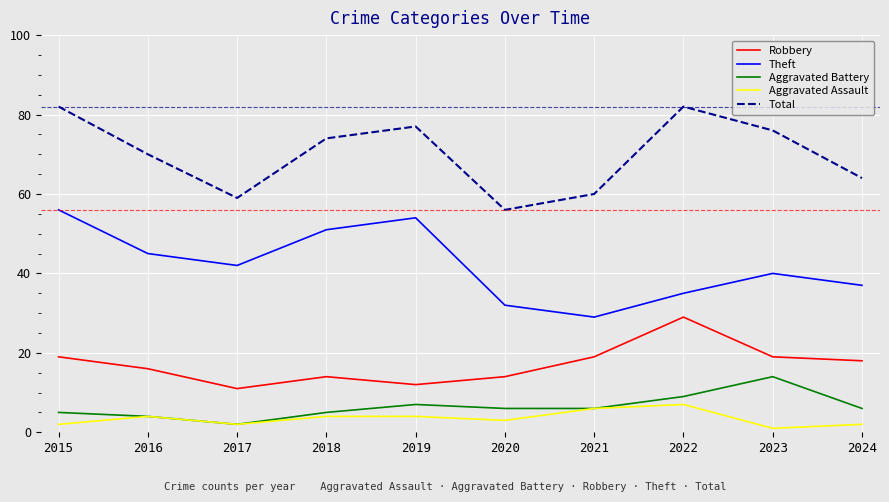

True or false: Total and Robbery cross at least once.

False